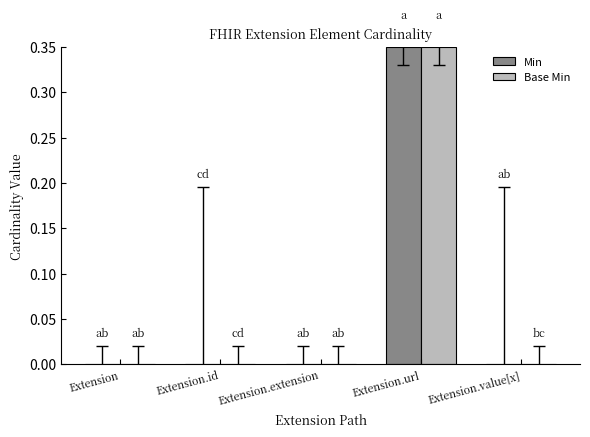

At which category is the sum across all series the highest?

Extension.url